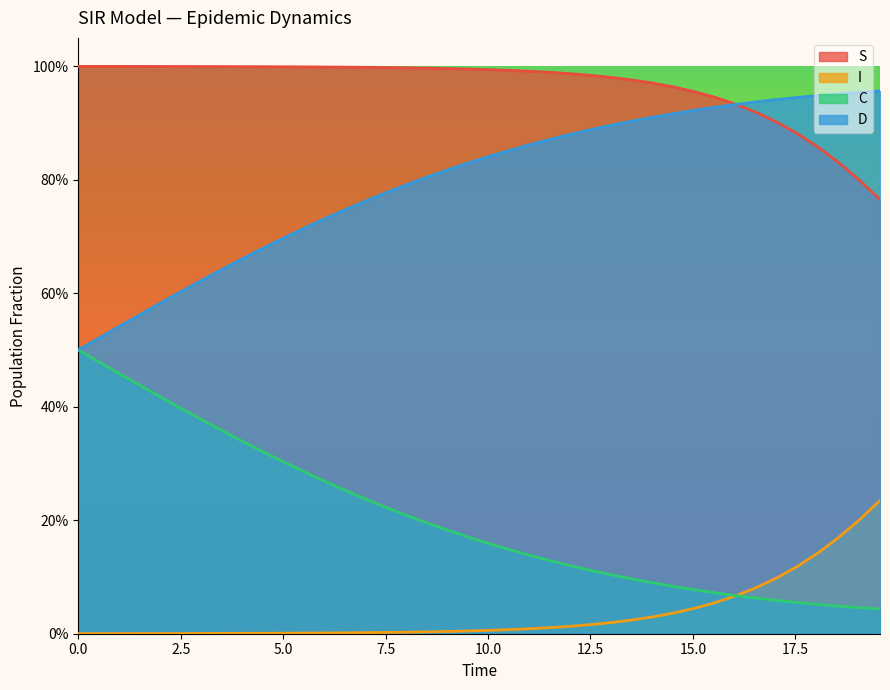

At how many categories does at least one series exceed 0?

40